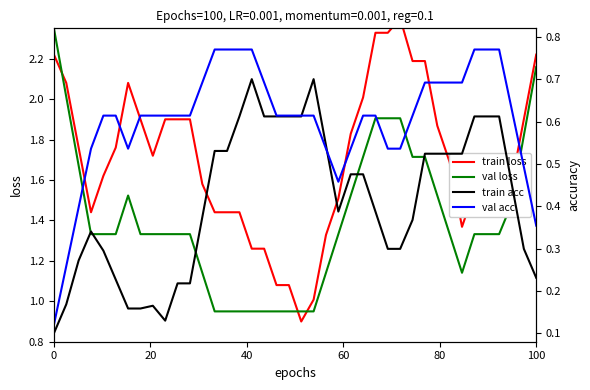

True or false: train acc and val loss intersect in this chart.

False